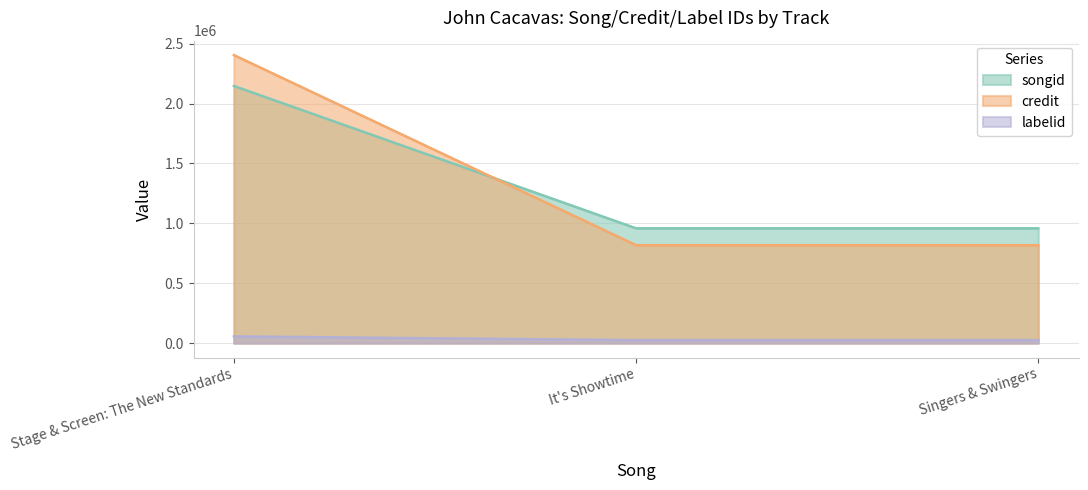

Reading left to right, what are all the values shown in this chart?

songid: 2146655	958286	958287
credit: 2404571	817377	817377
labelid: 55780	24832	24832